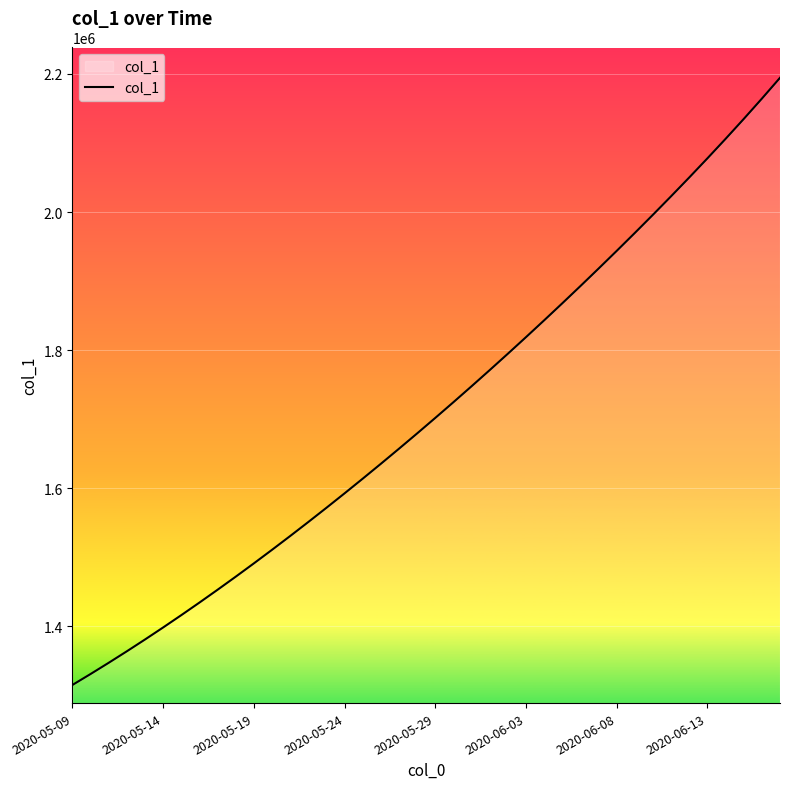

How many series are shown in this chart?

1